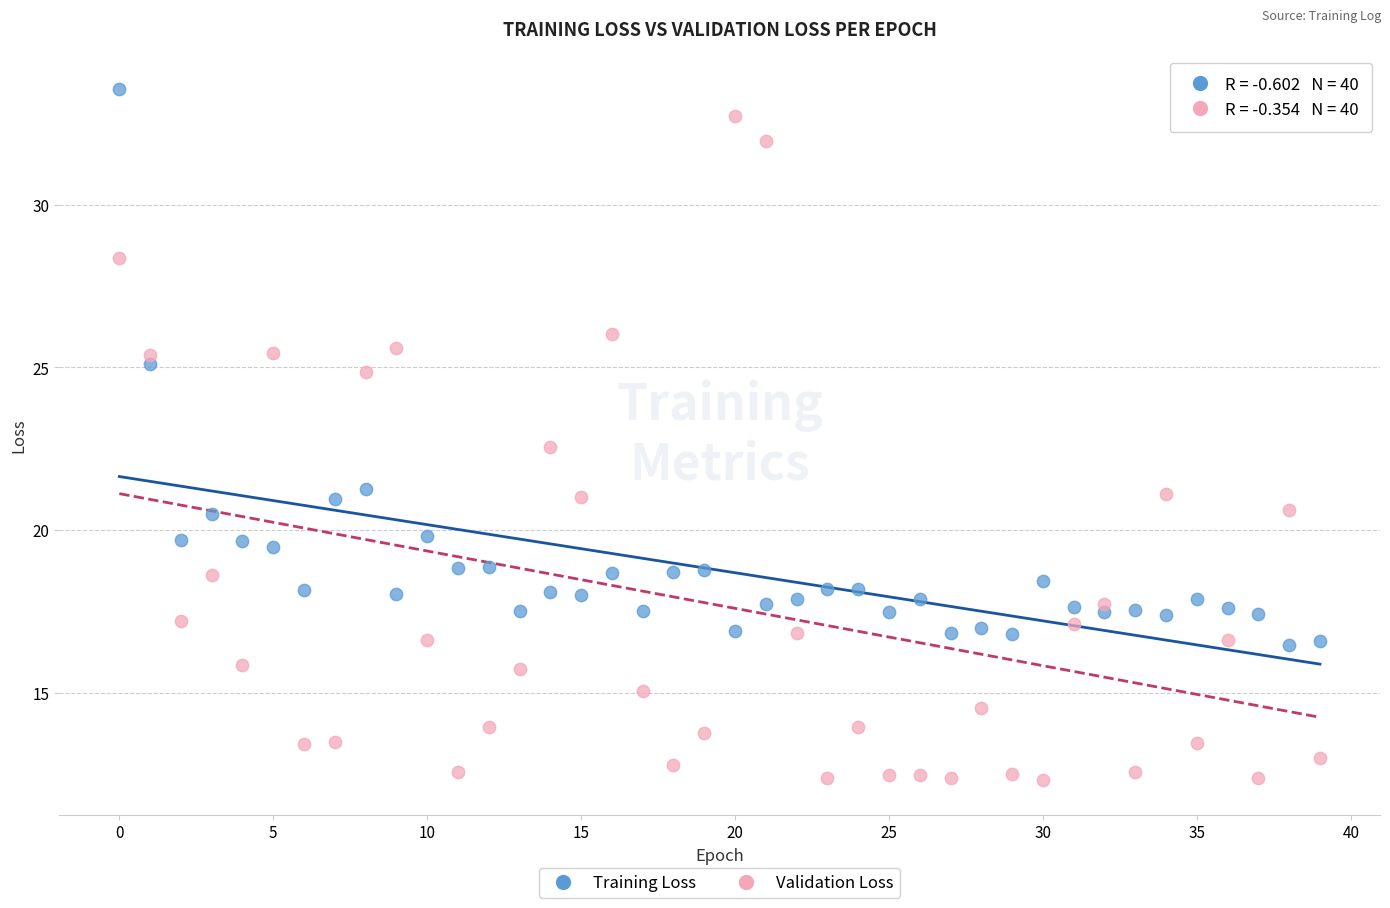

Which series reaches the minimum Y coordinate?

Validation Loss